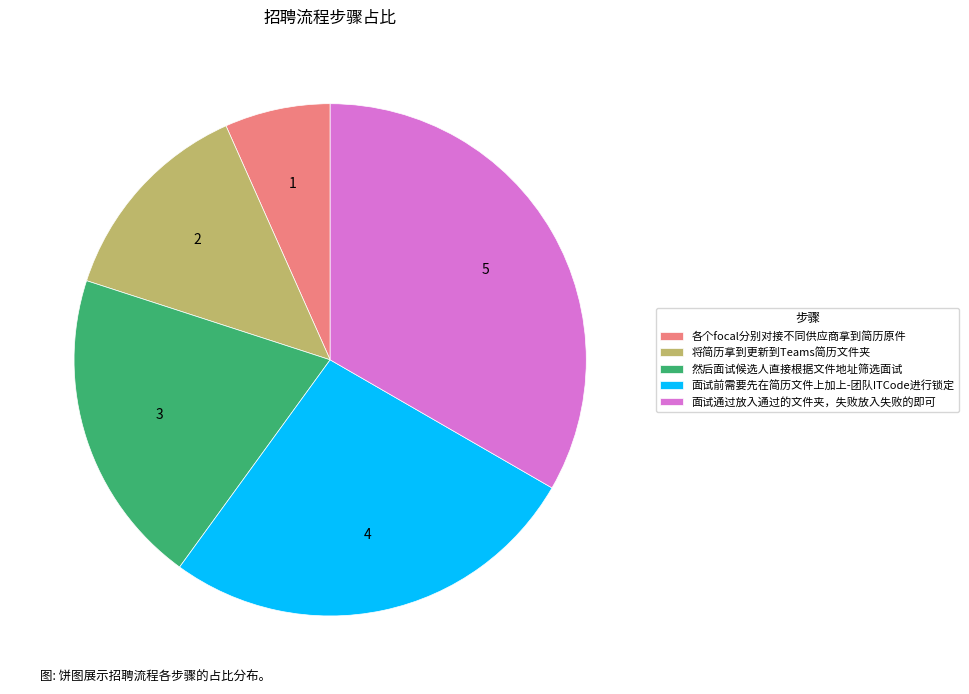

The 面试通过放入通过的文件夹，失败放入失败的即可 slice represents 33% of the pie. True or false?

True